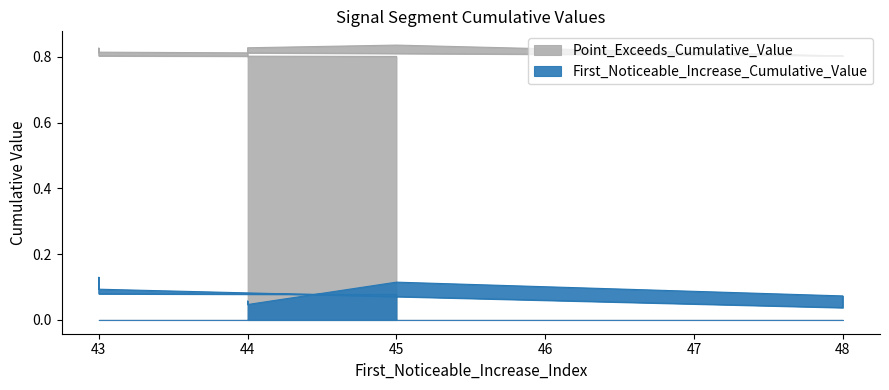

How many First_Noticeable_Increase_Cumulative_Value values are between 0 and 1?

10